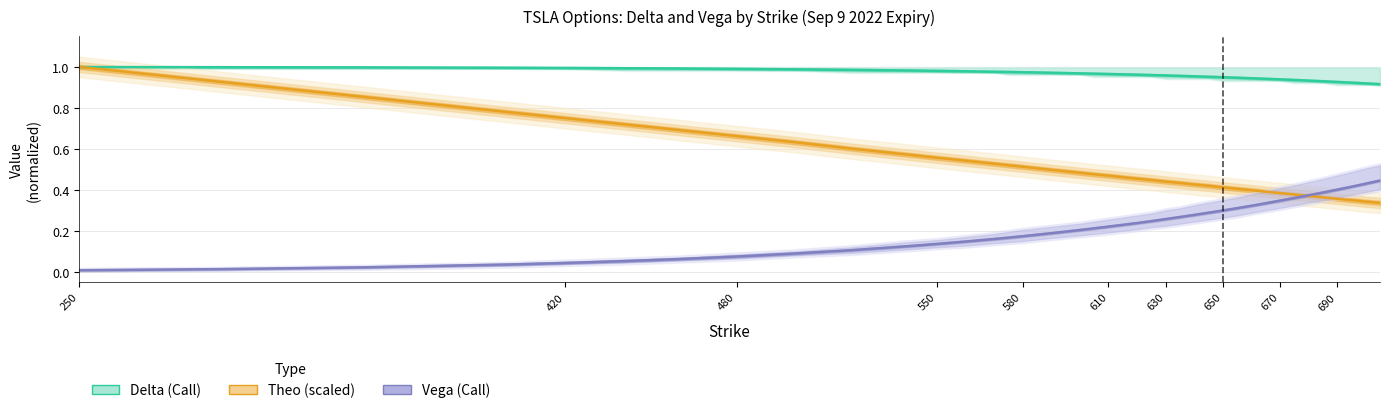

What is the difference between the maximum and minimum values in the Theo (scaled) series?

0.7